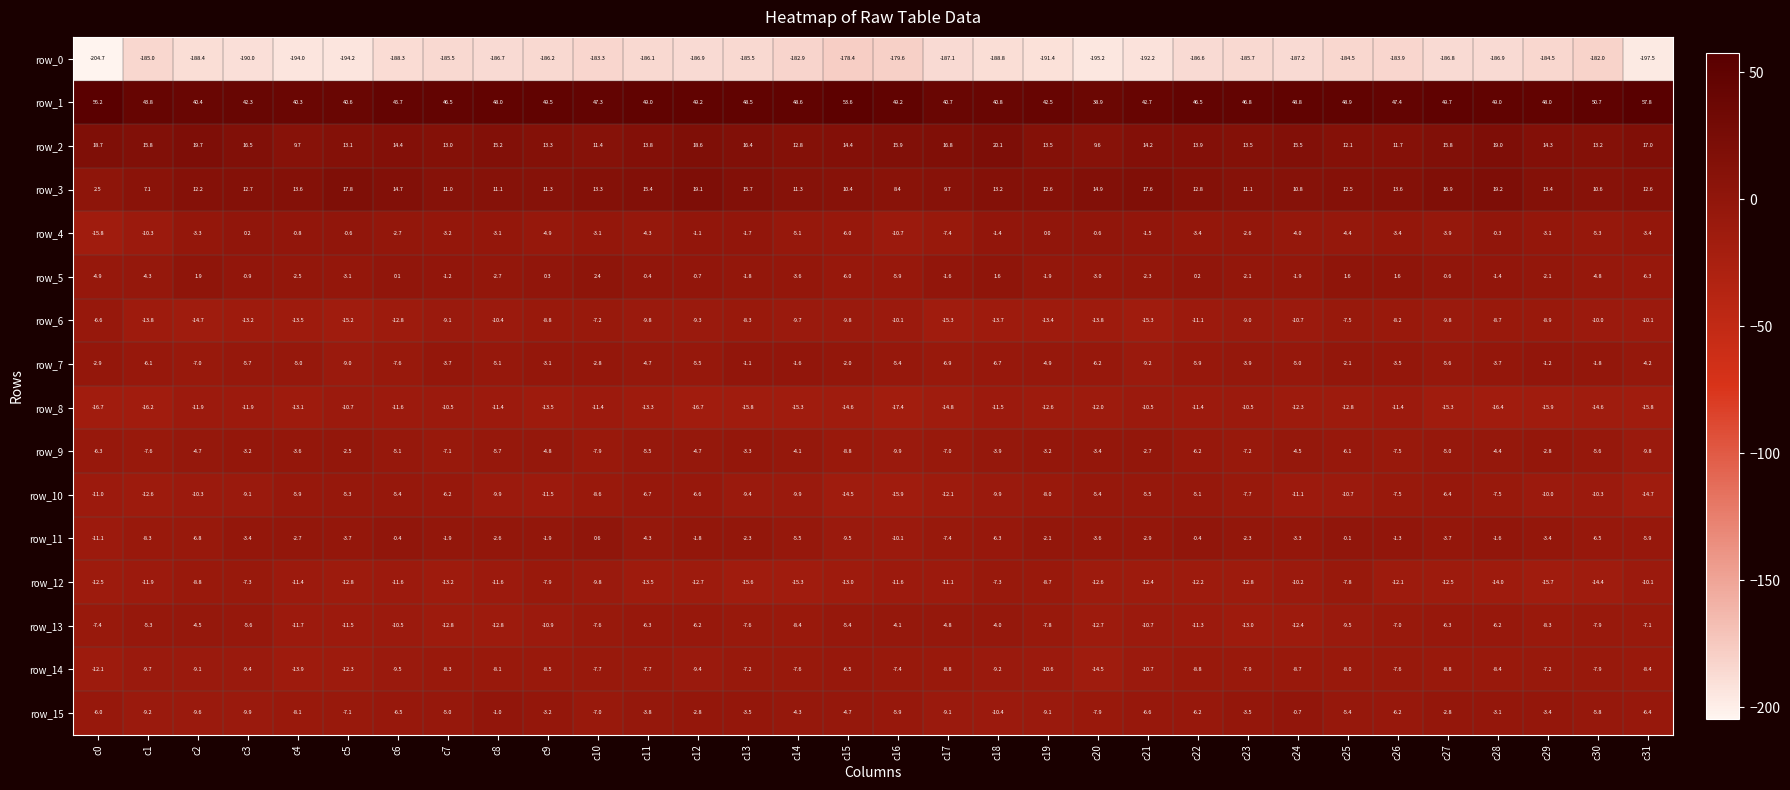

What is the total value across all series at c2?

-204.9